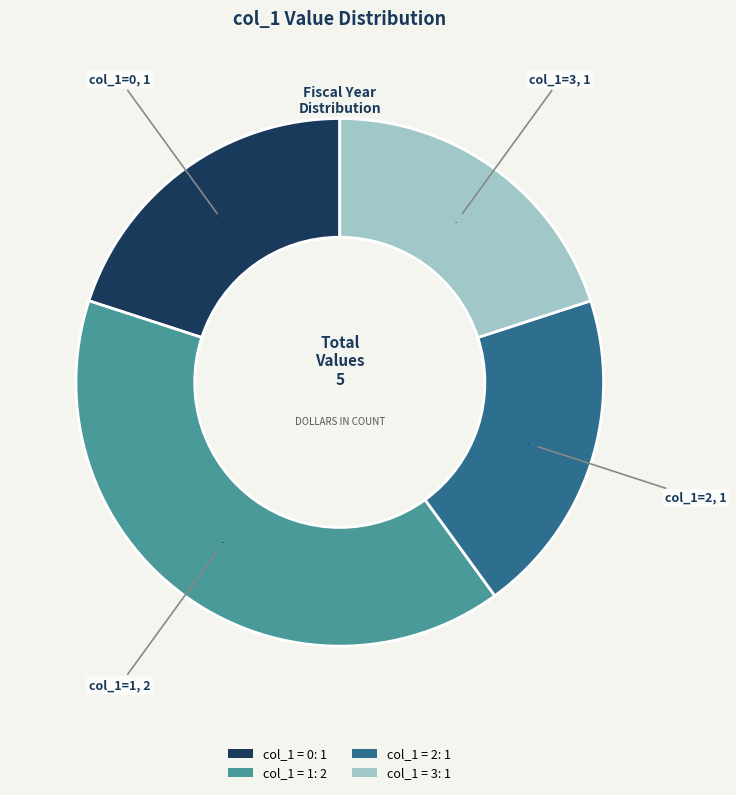

To the nearest percent, what is the difference between the largest and smallest slice percentages?

20%